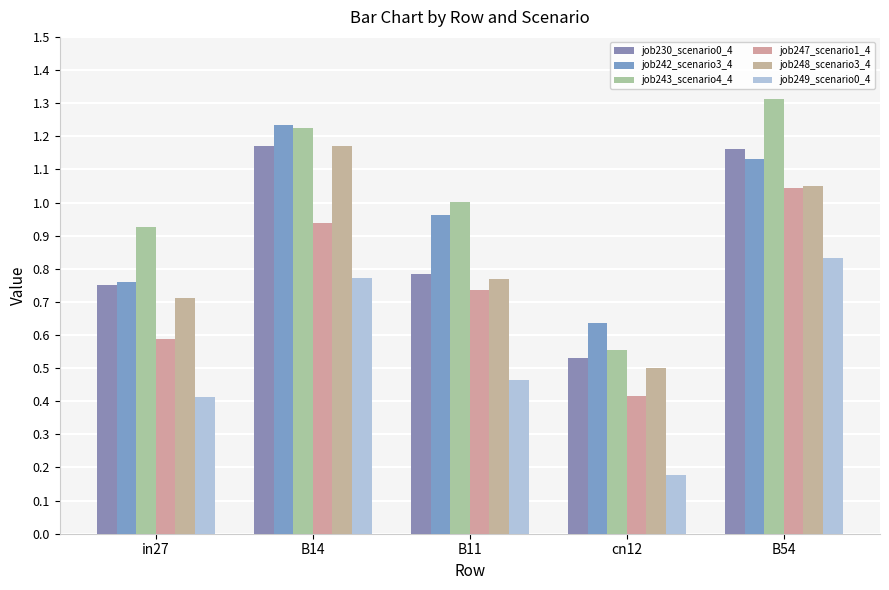

List the series in order of their peak value, lowest first.

job249_scenario0_4, job247_scenario1_4, job248_scenario3_4, job230_scenario0_4, job242_scenario3_4, job243_scenario4_4